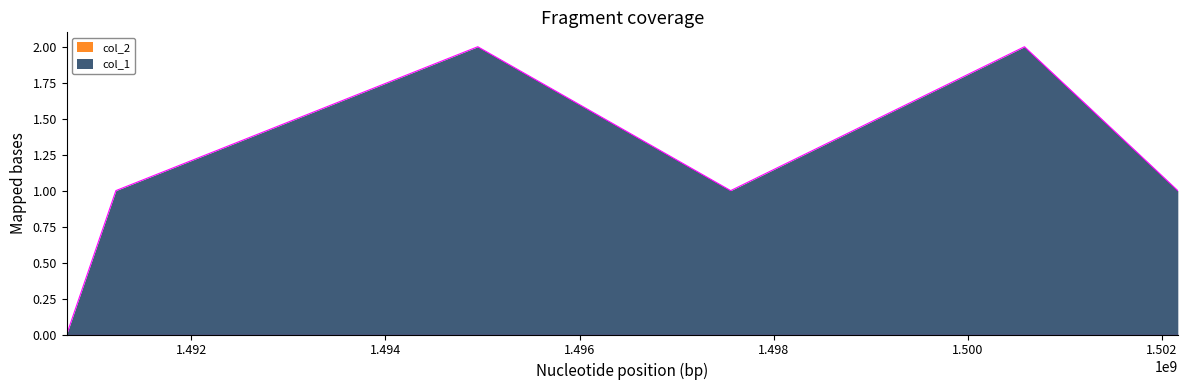

How many data points are less than 1?

1